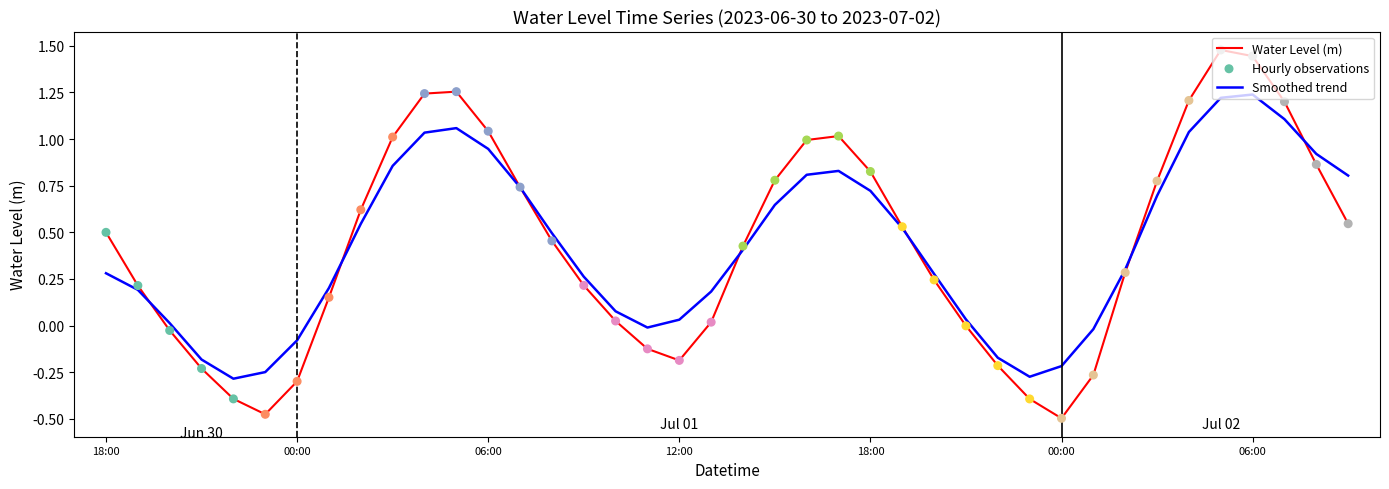

Which series has the widest spread of values?

Water Level (m)